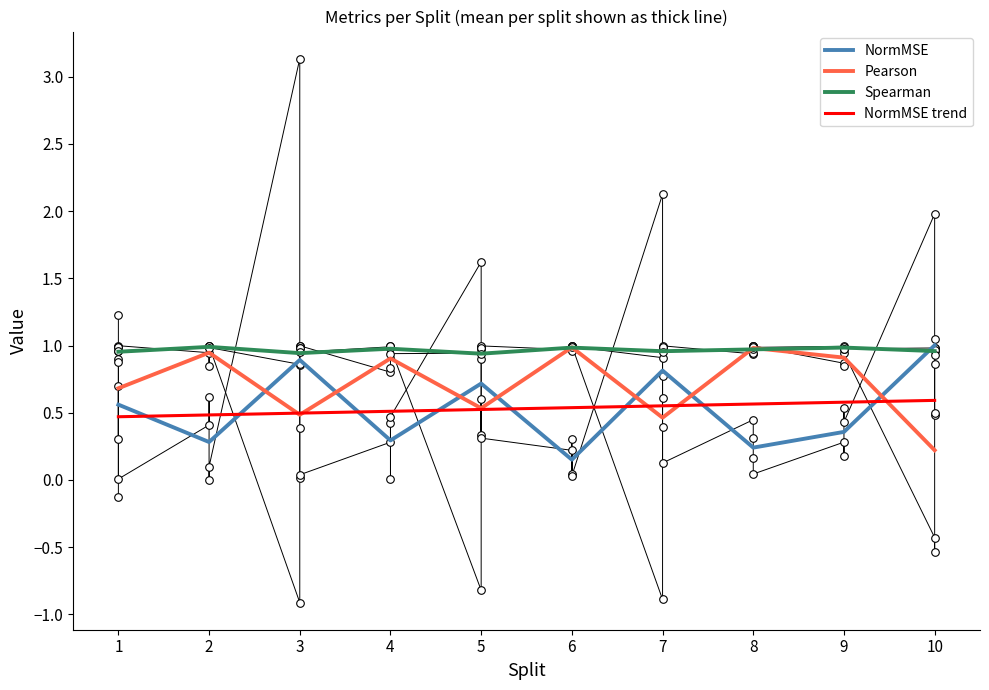

Which series reaches the minimum Y coordinate?

NormMSE